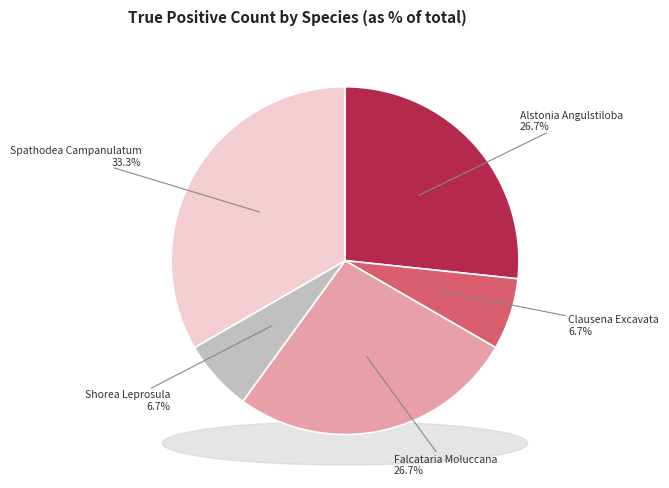

What is the largest slice in the pie chart?

Spathodea Campanulatum